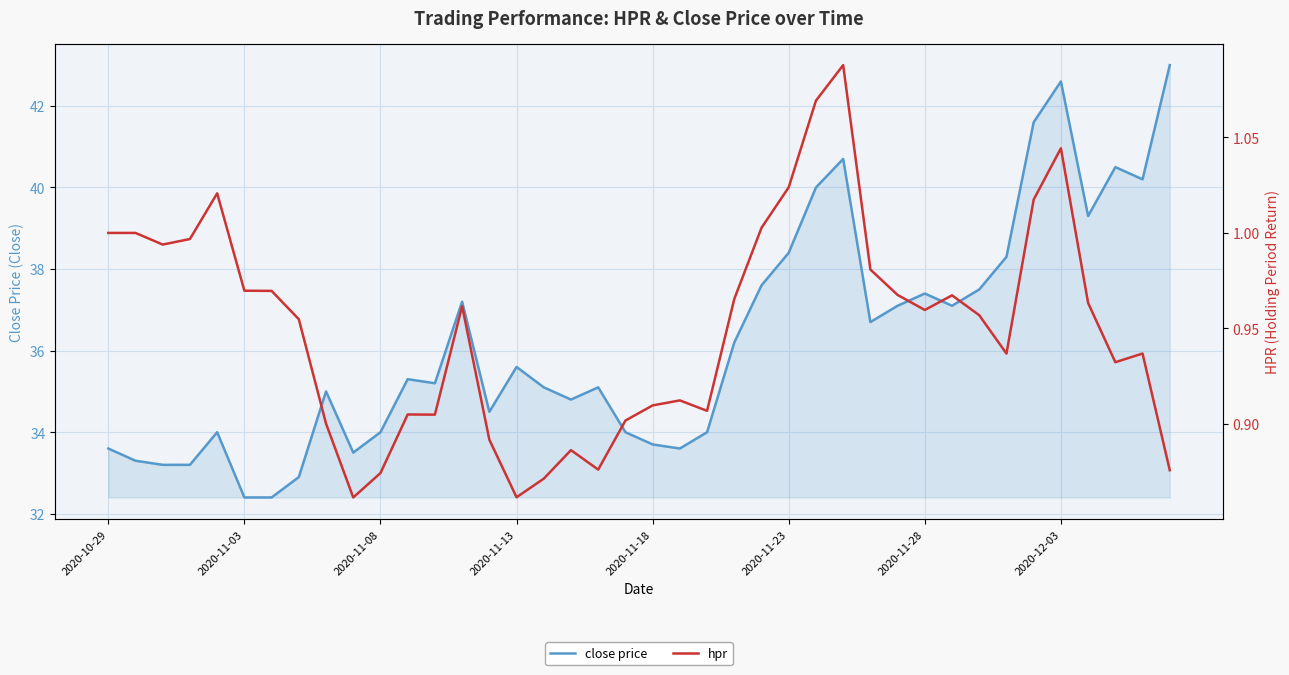

What is the lowest value of the close price series?

32.4